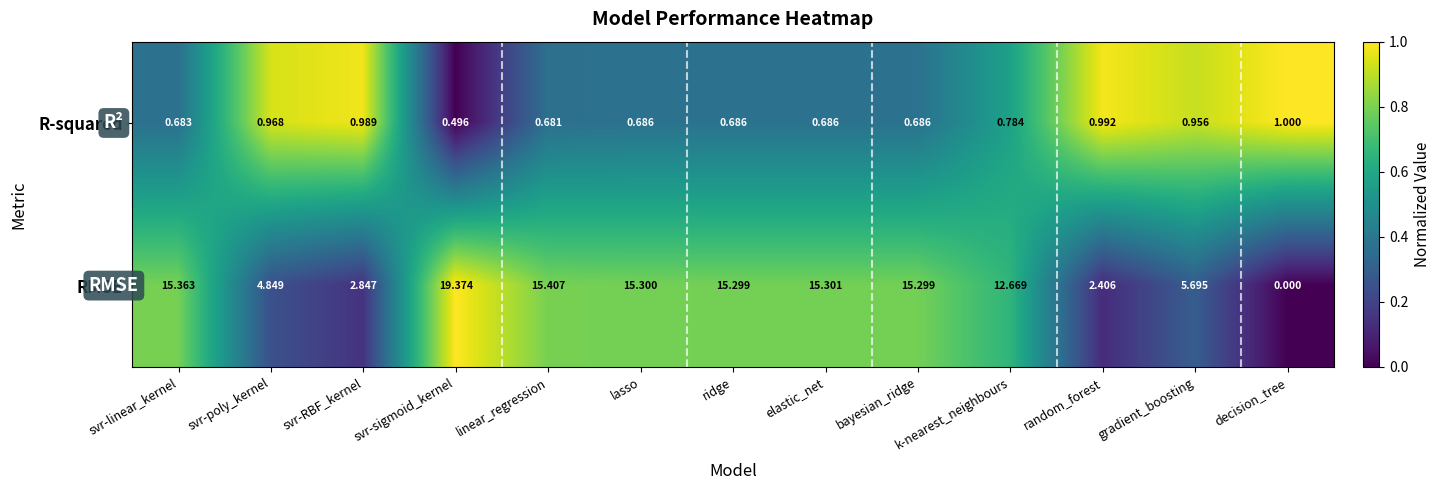

Which series has the largest range (max minus min)?

RMSE